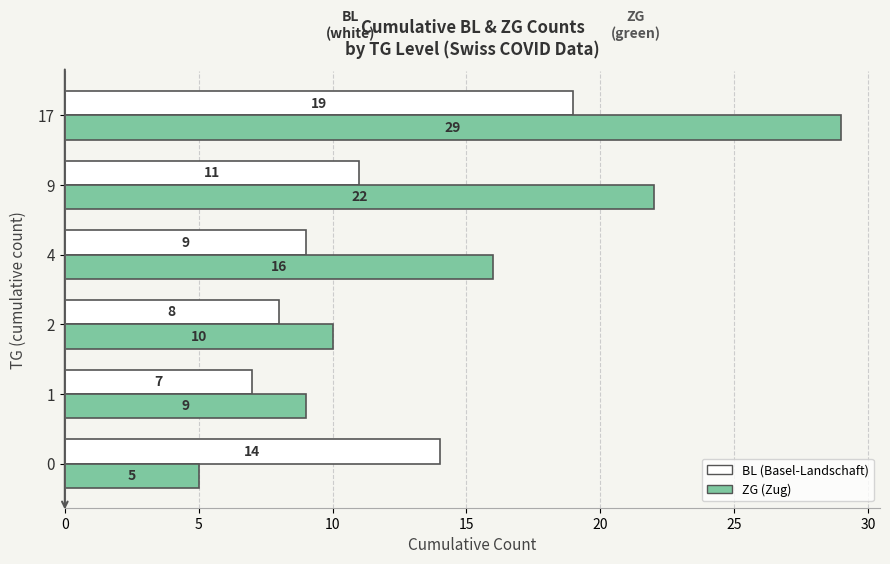

What is the spread (max minus min) of values at 4?

7